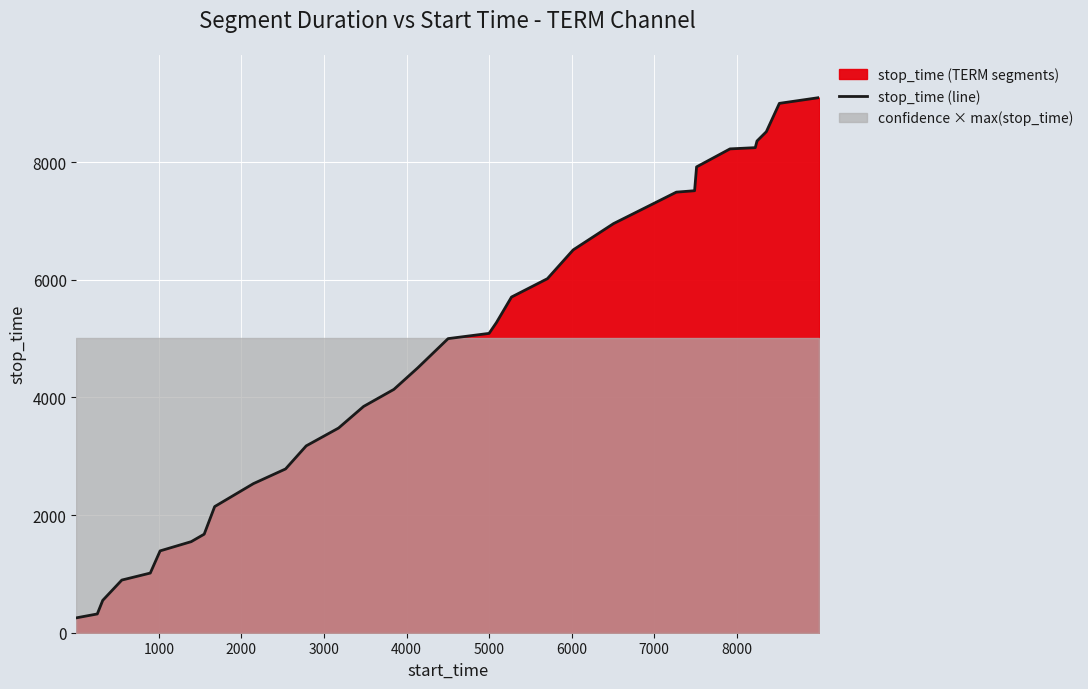

What is the minimum value for stop_time (line)?

253